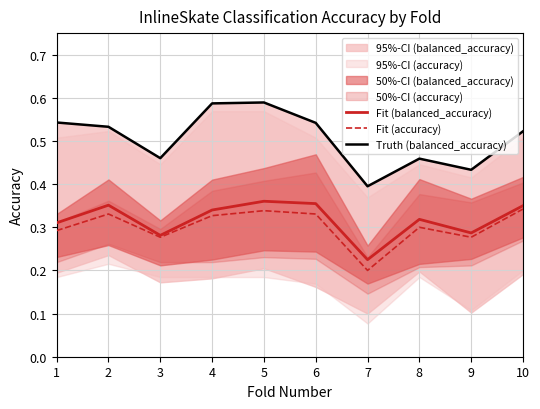

Does the chart have visible grid lines?

Yes